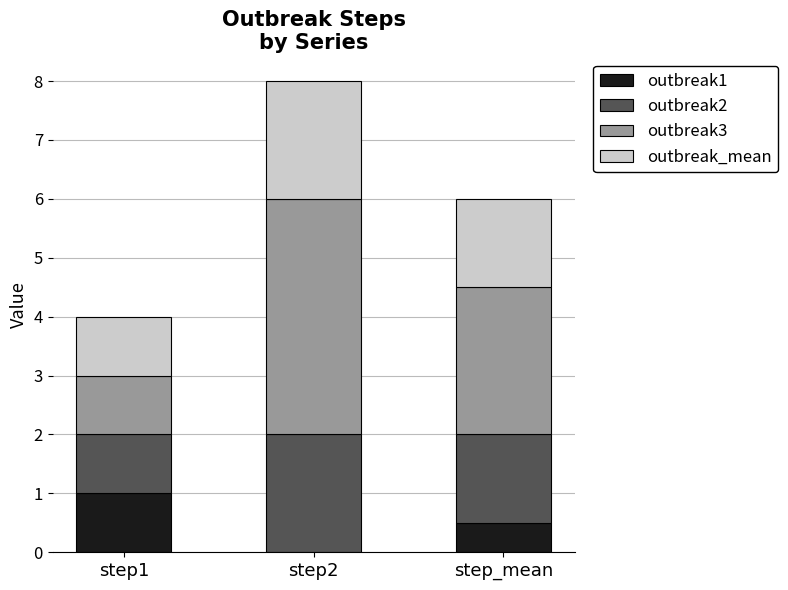

Which category has the highest value in the outbreak1 series?

step1